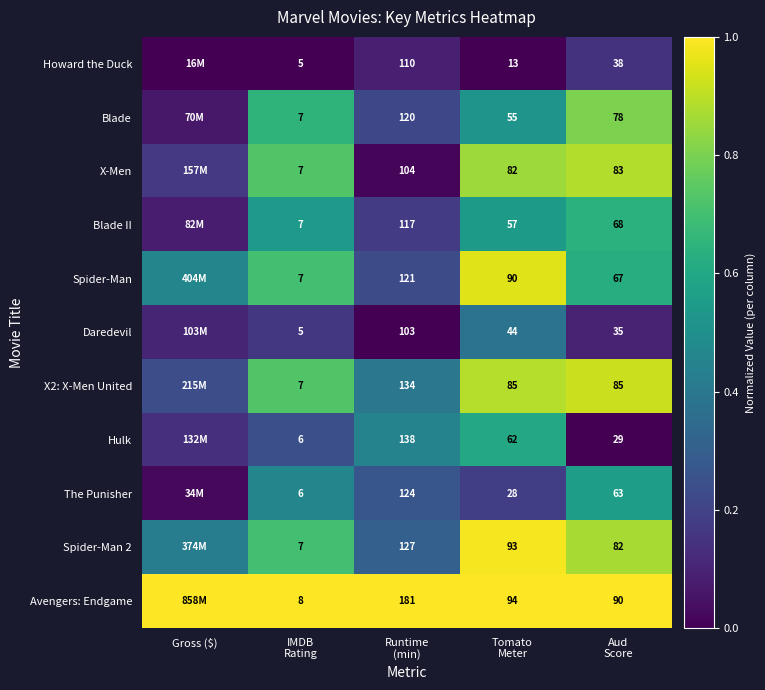

What is the sum of the Daredevil values at Tomato Meter and IMDB Rating?

0.5